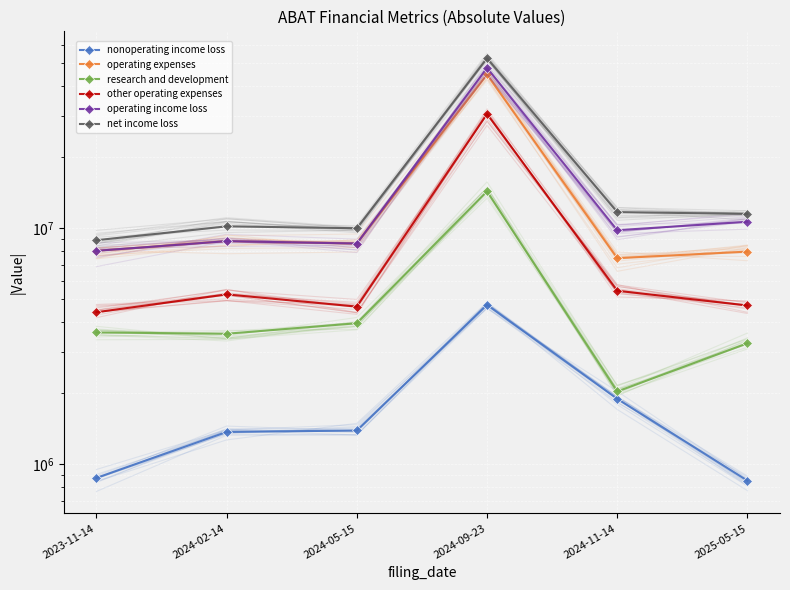

At 2024-11-14, list the series in order from smallest to largest.

nonoperating income loss, research and development, other operating expenses, operating expenses, operating income loss, net income loss